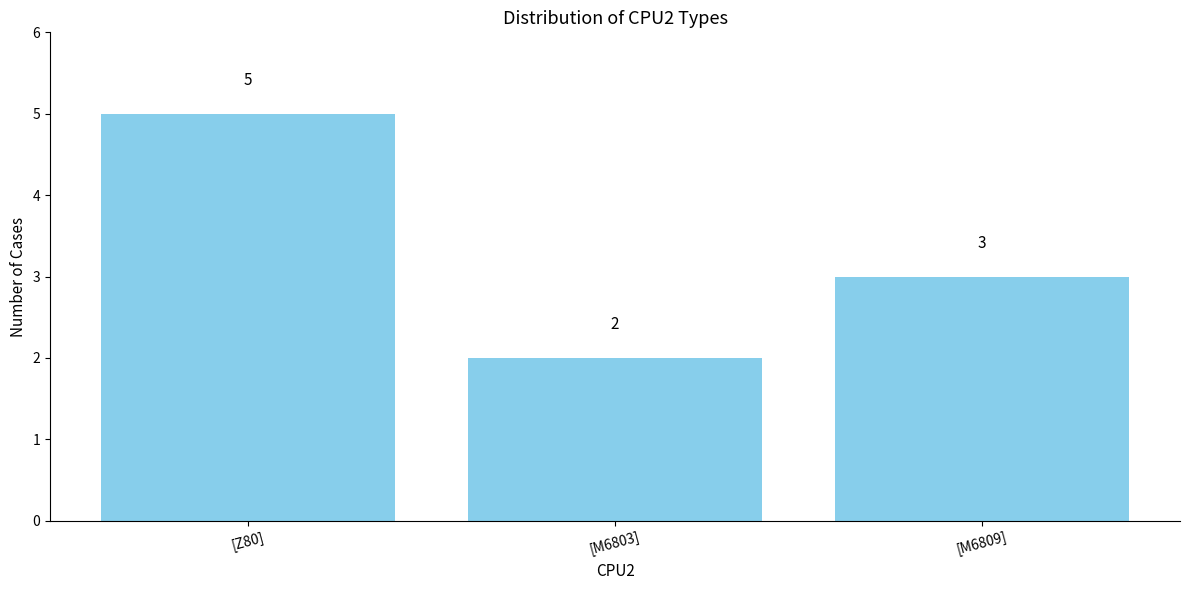

What is the sum of all values?

10